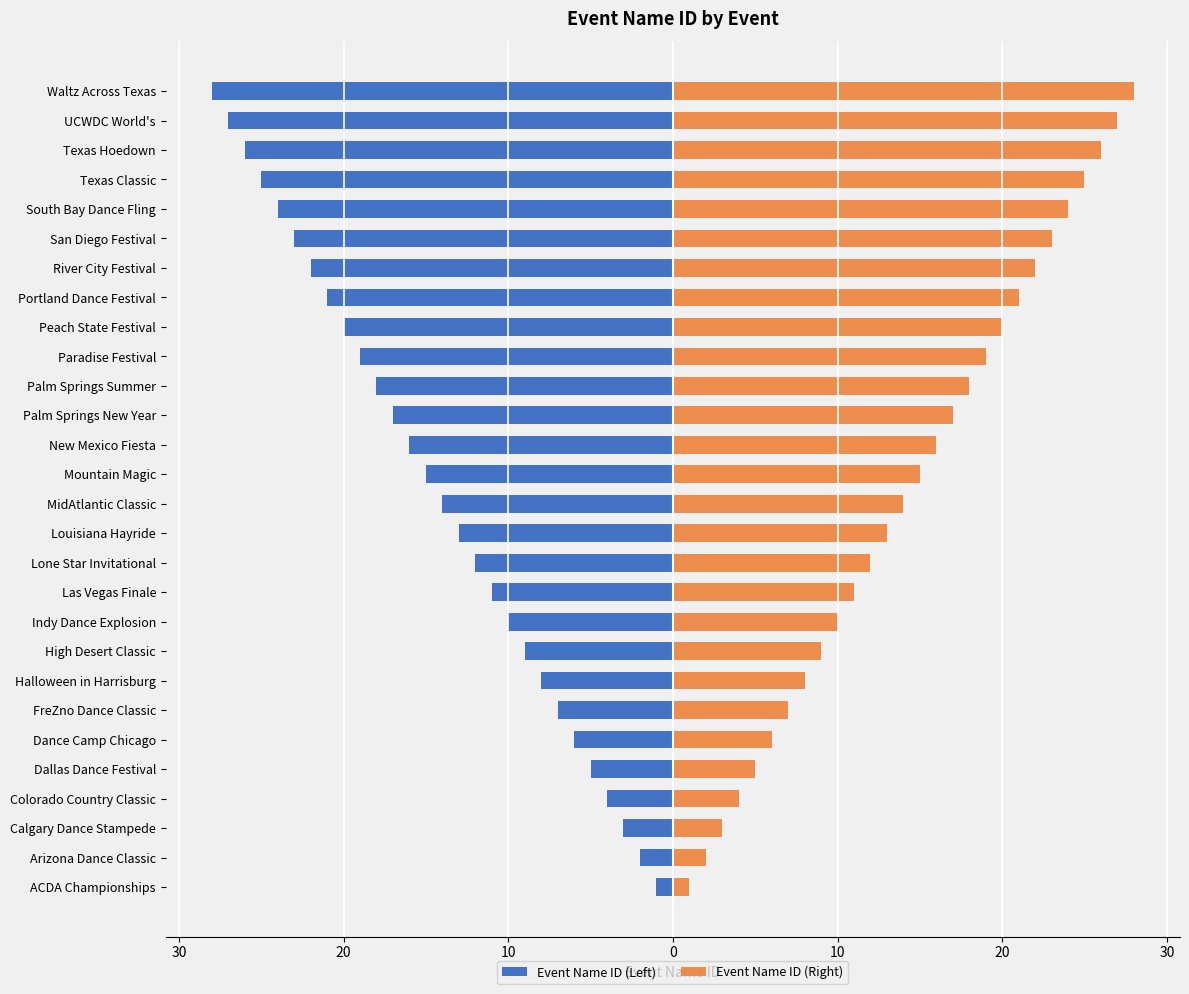

Count the number of categories in the chart.

28